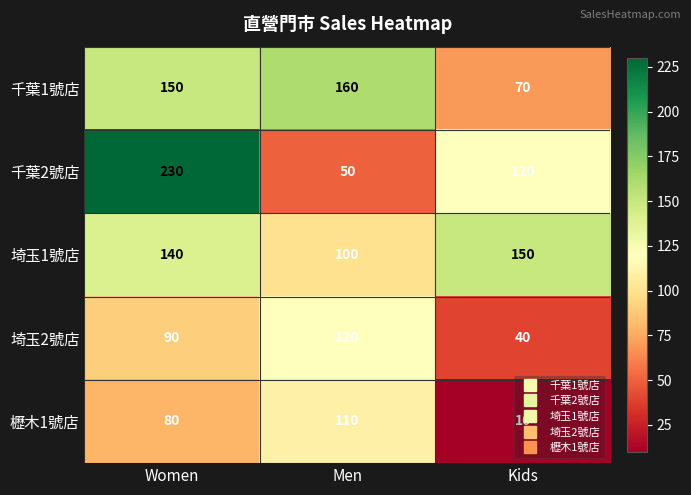

What is the greatest value displayed?

230